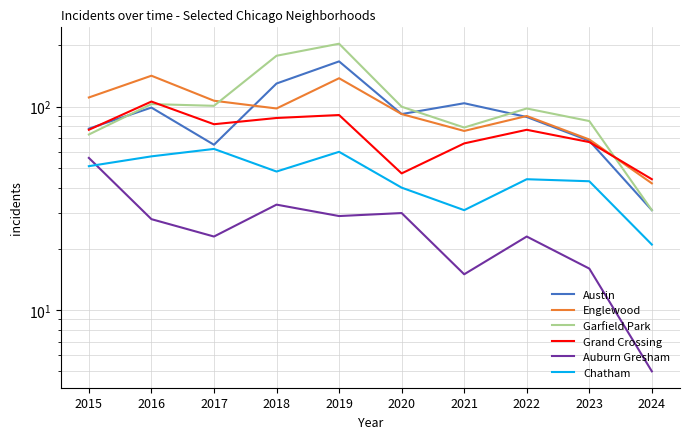

What is the minimum value shown in the chart?

5